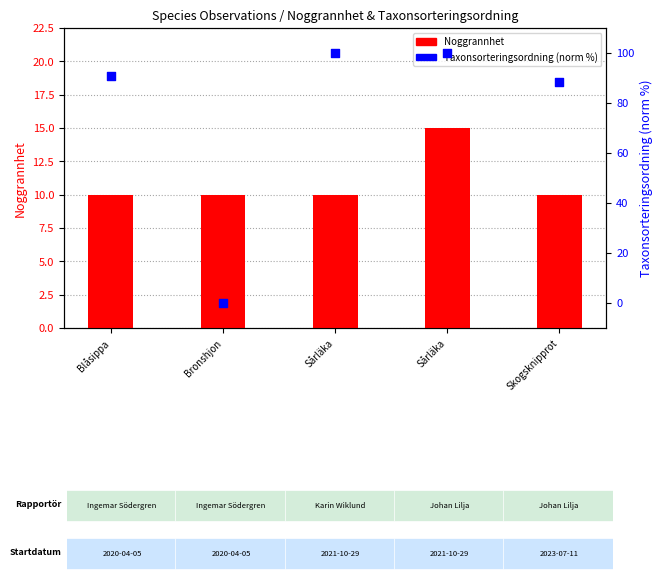

At how many categories does at least one series exceed 40?

4